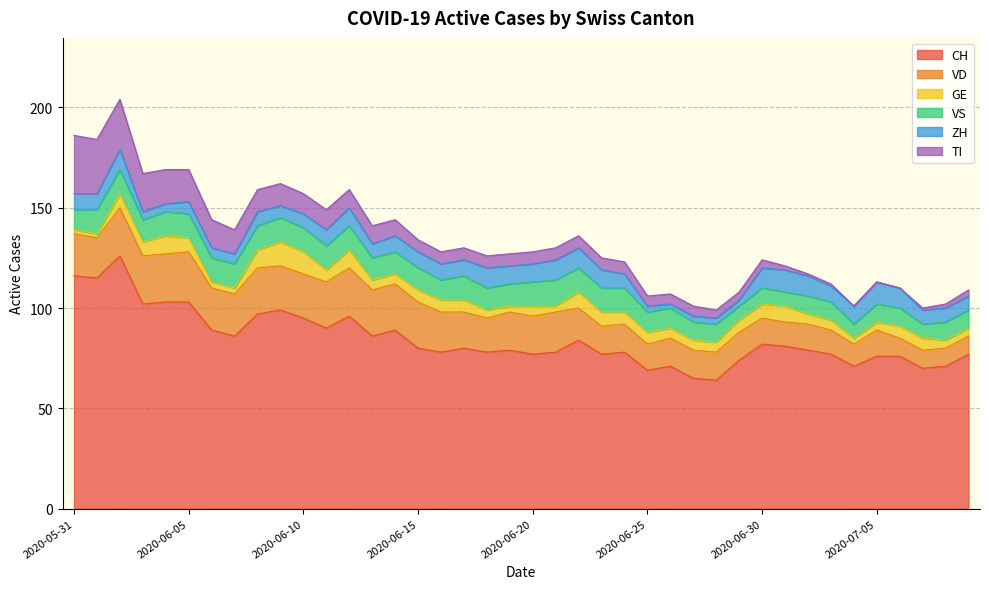

What is the spread (max minus min) of values at 2020-06-25?

66